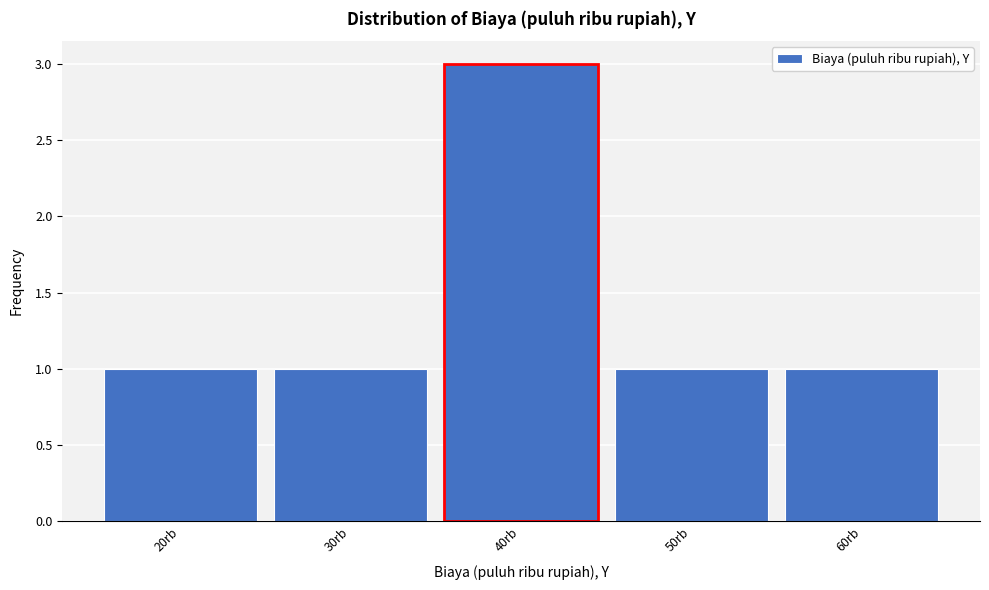

Reading right to left, what are all the values shown in this chart?

1	1	3	1	1